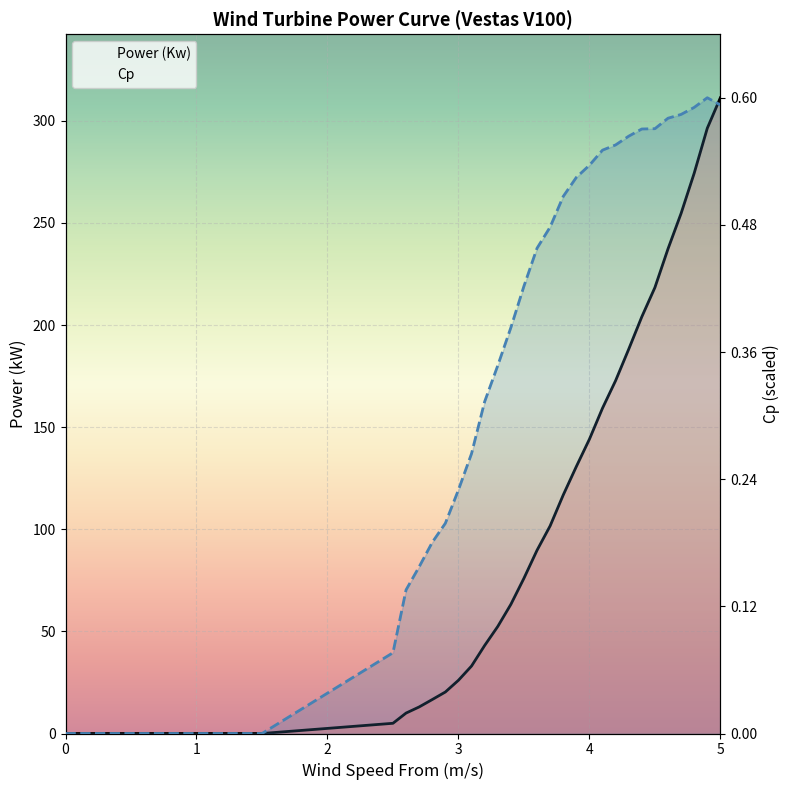

How many series are shown in this chart?

2